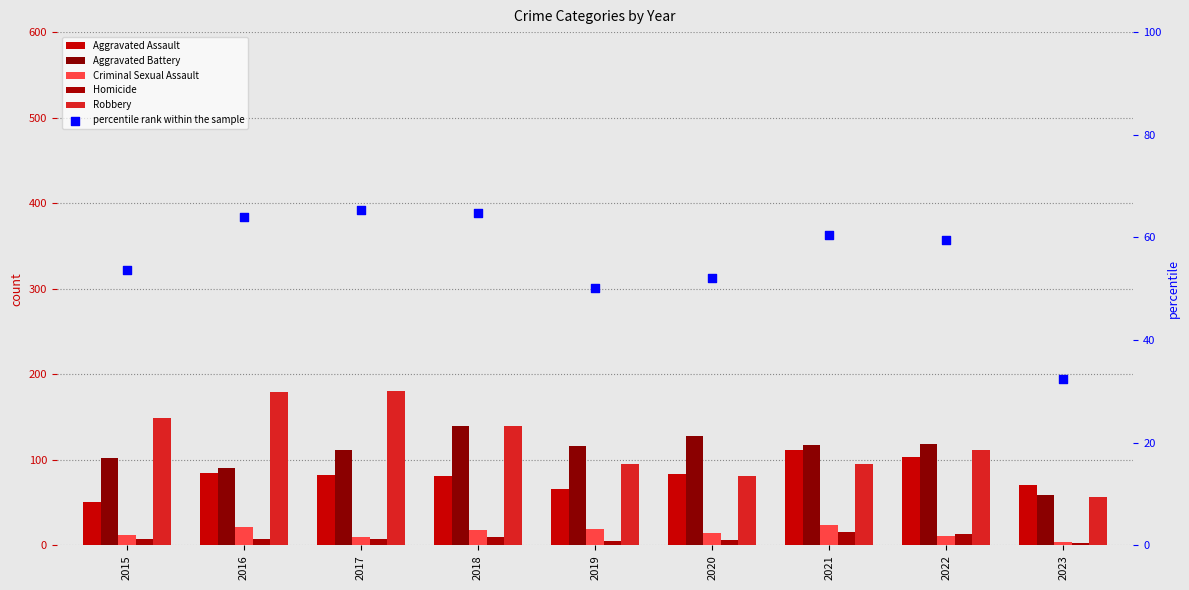

Which series reaches the minimum Y coordinate?

Homicide